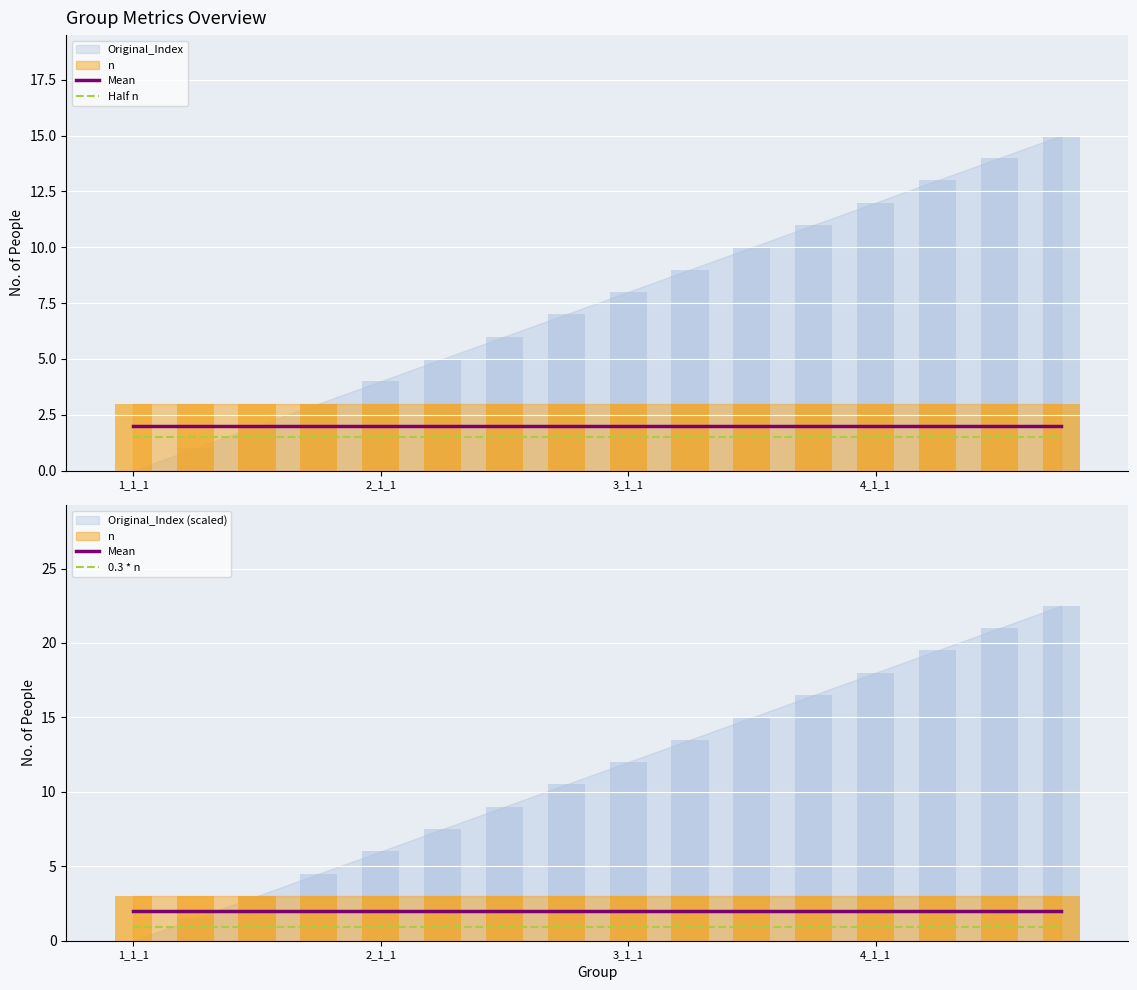

At which label does Mean reach its peak?

1_1_1